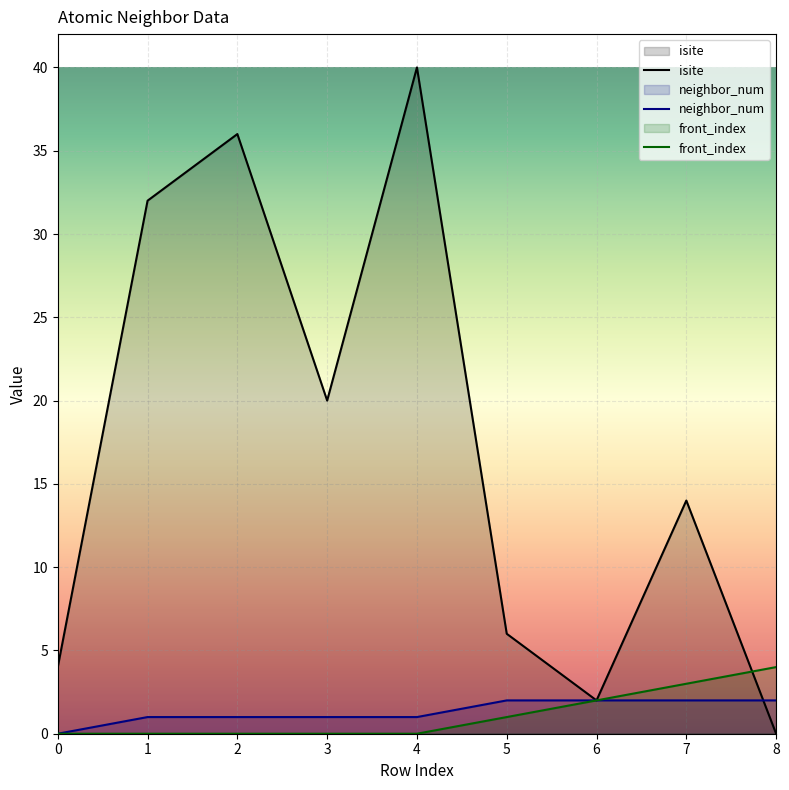

Which series has the widest spread of values?

isite